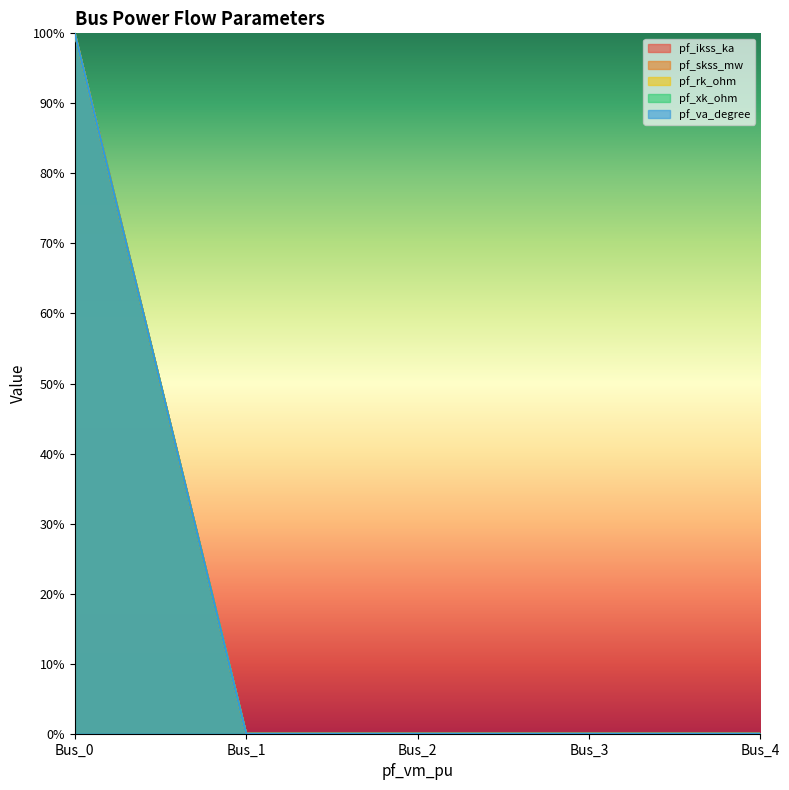

The value of pf_rk_ohm at Bus_4 is 0. True or false?

True